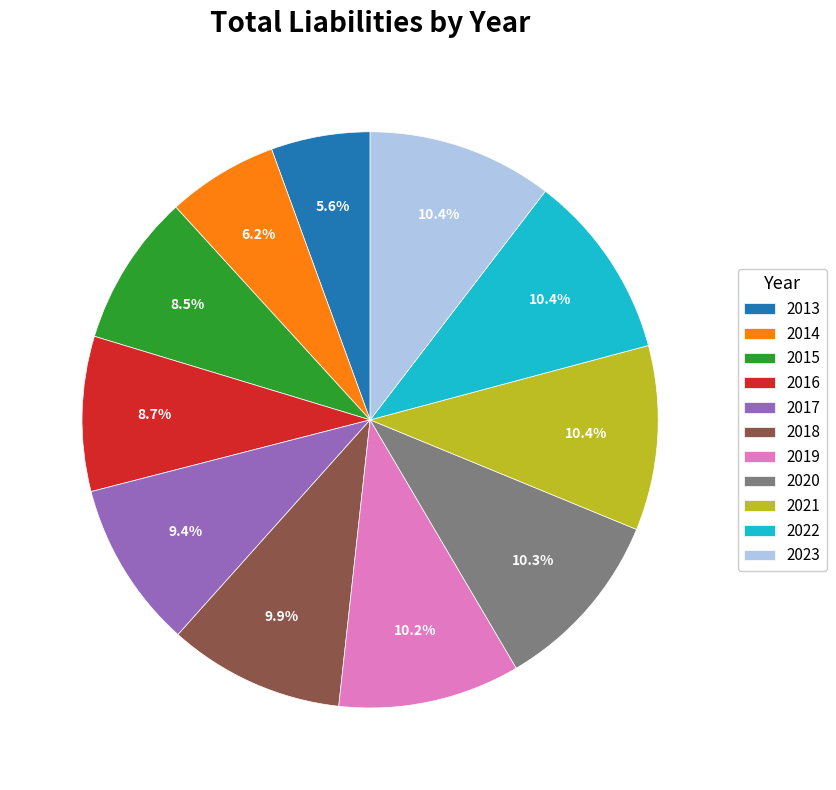

Is the sum of 2014 and 2022 greater than half?

No